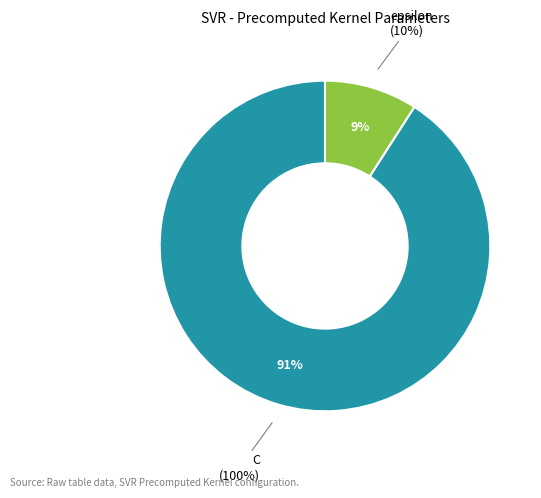

Which has a higher value, epsilon or C?

C